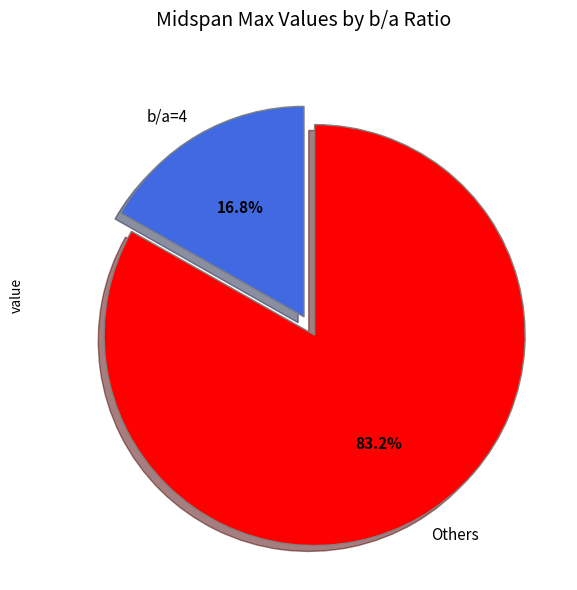

Rank the categories by value from lowest to highest.

b/a=4, Others